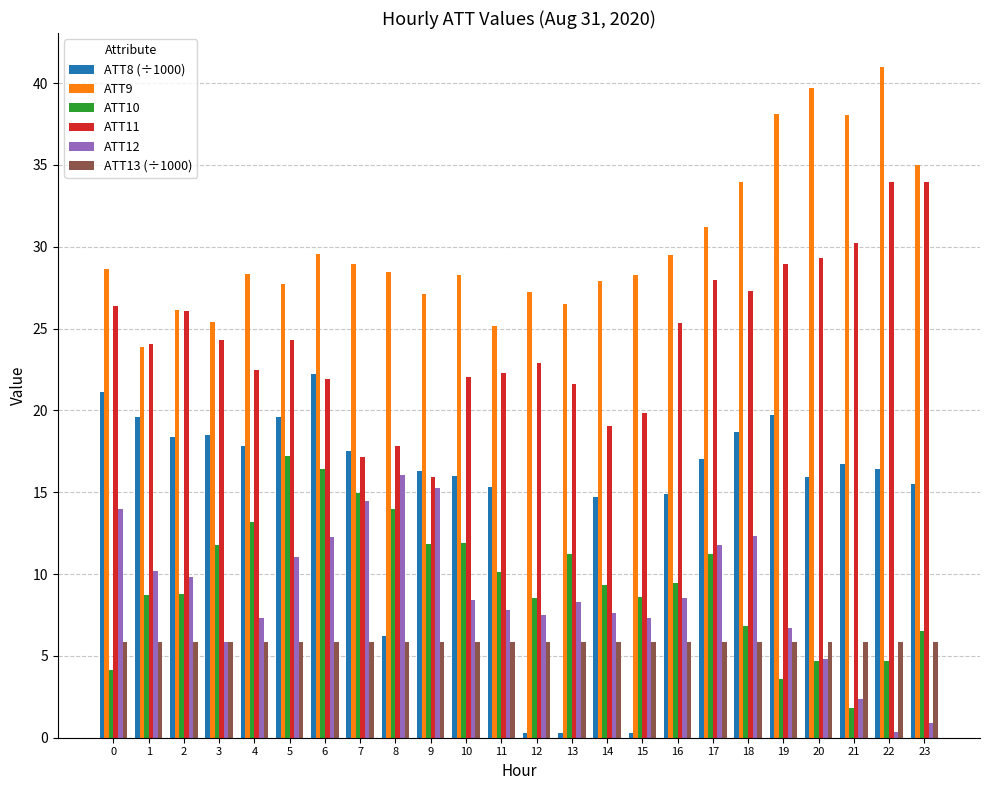

Is it true that ATT13 (÷1000) equals 5.8 at 13?

True